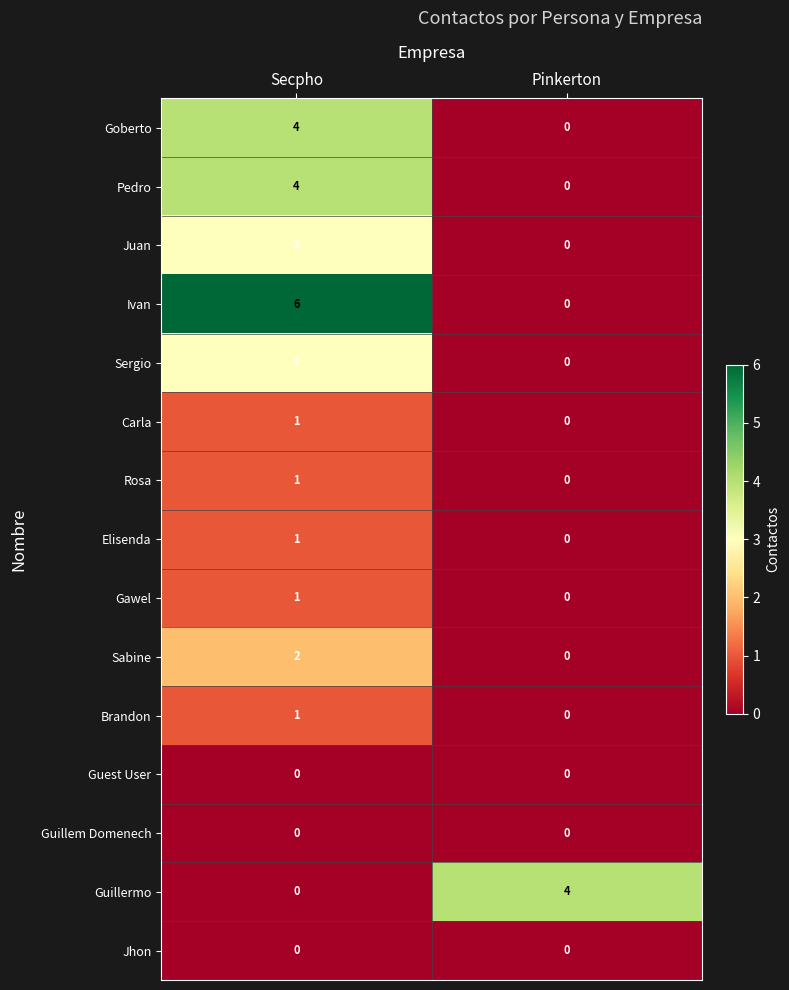

Is it true that Pedro equals 4 at Secpho?

True